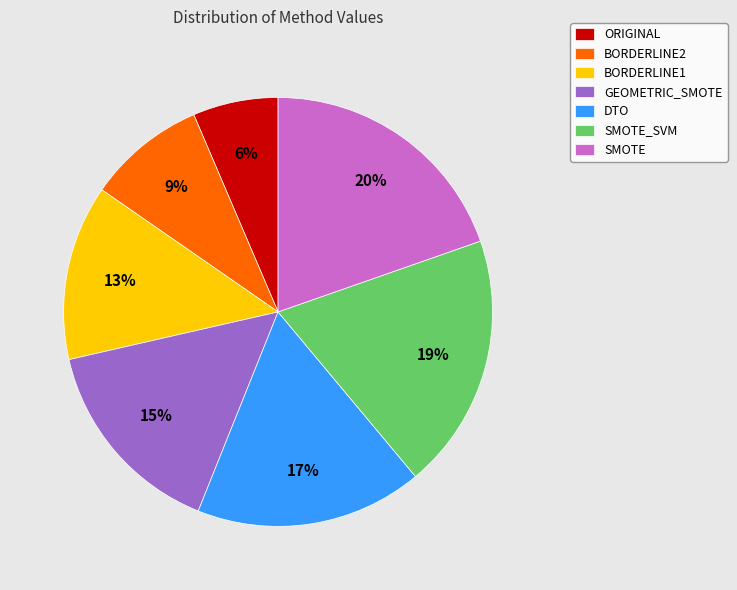

Do BORDERLINE1 and SMOTE_SVM together represent more than half of the pie?

No